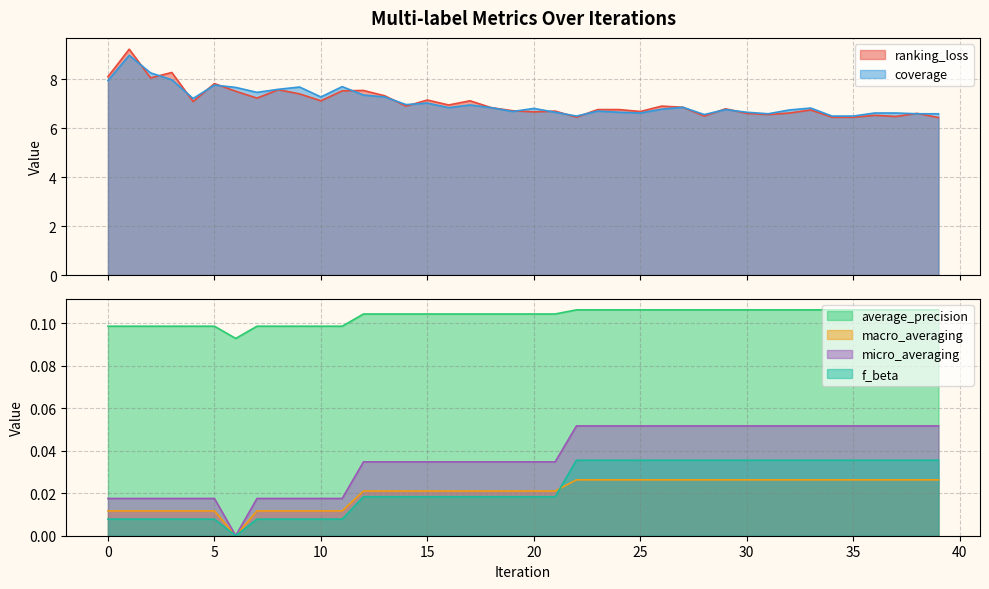

Which has a higher value, 10 or 3?

3